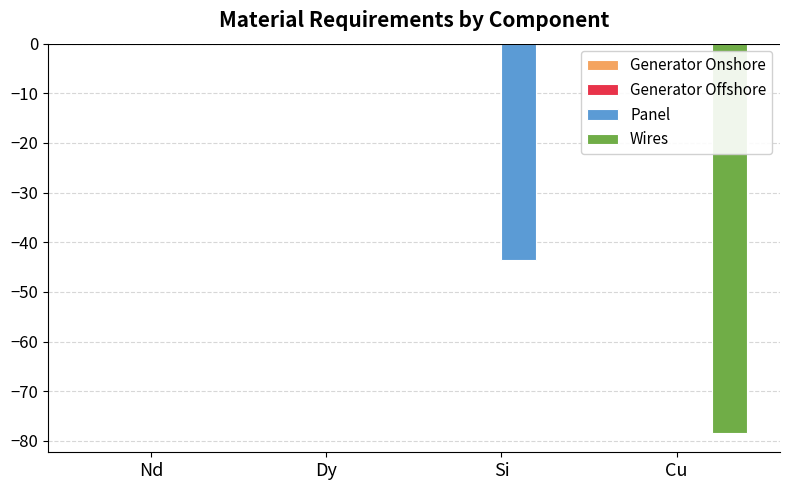

Between Nd and Si, which series saw the biggest shift?

Panel